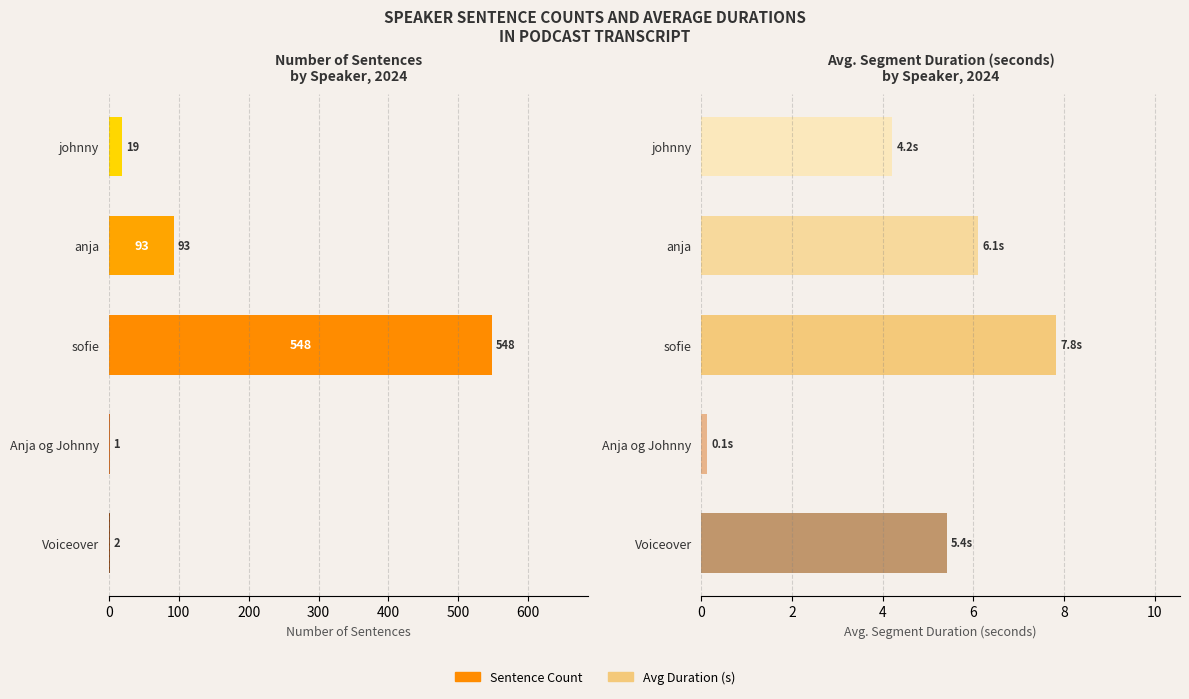

List the series in order of their overall mean, lowest first.

avg_duration, sentence_count